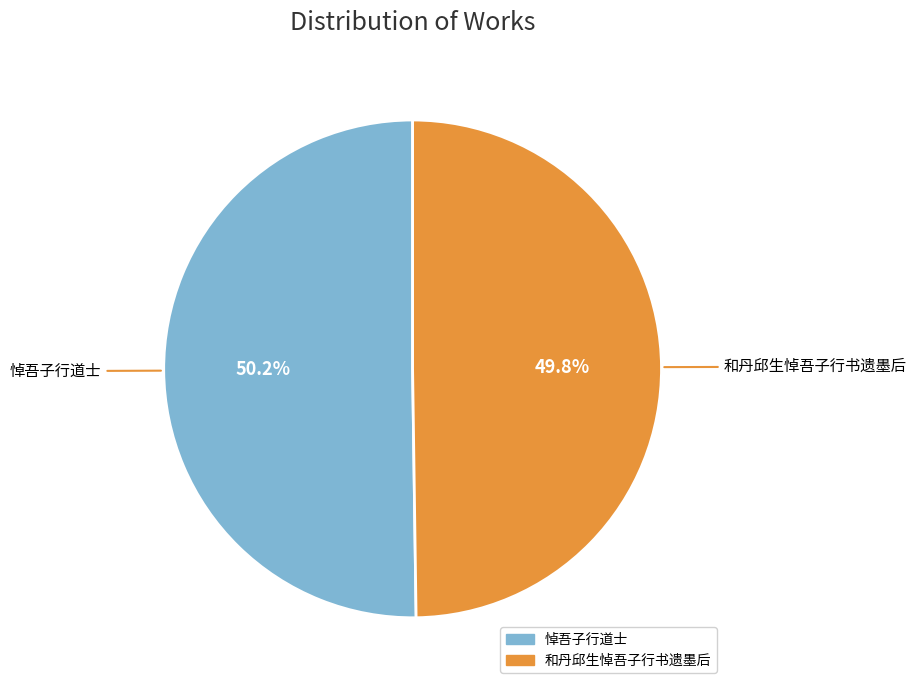

Approximately how many times larger is the value at 和丹邱生悼吾子行书遗墨后 compared to 悼吾子行道士?

1.0